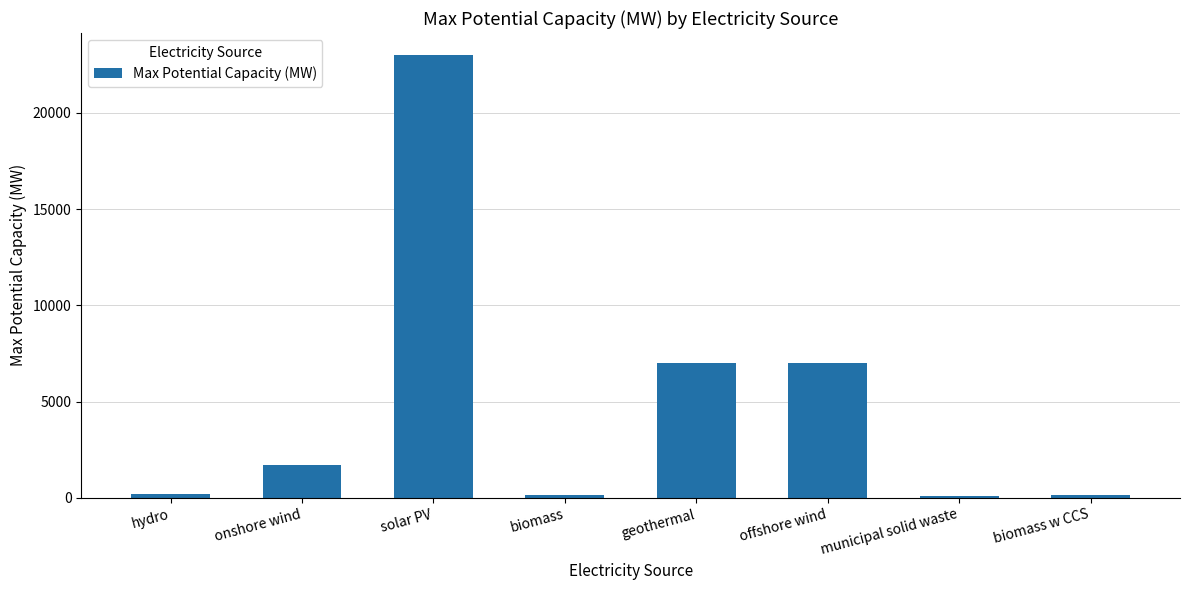

Which has a higher value, onshore wind or hydro?

onshore wind